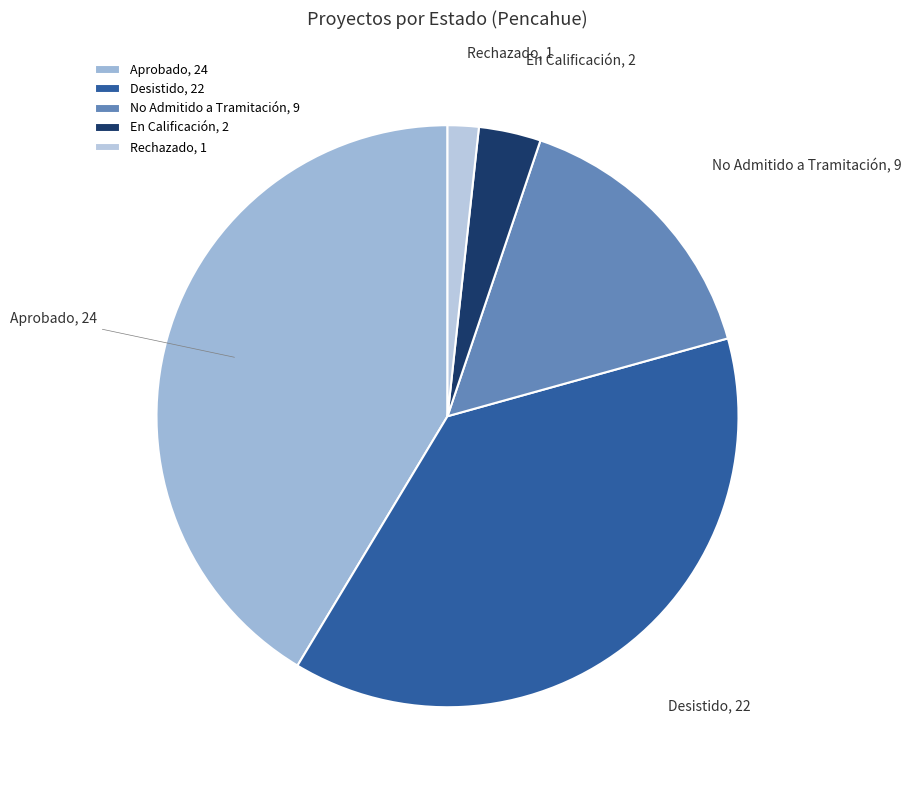

Rank the categories by value from highest to lowest.

Aprobado, 24, Desistido, 22, No Admitido a Tramitación, 9, En Calificación, 2, Rechazado, 1